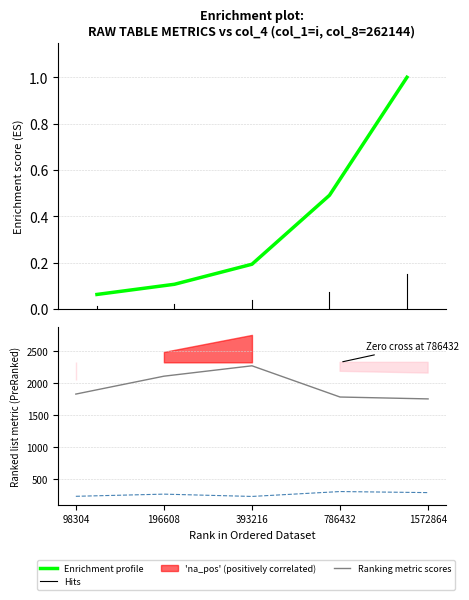

The value of col_15 at 98304 is 232.6. True or false?

True